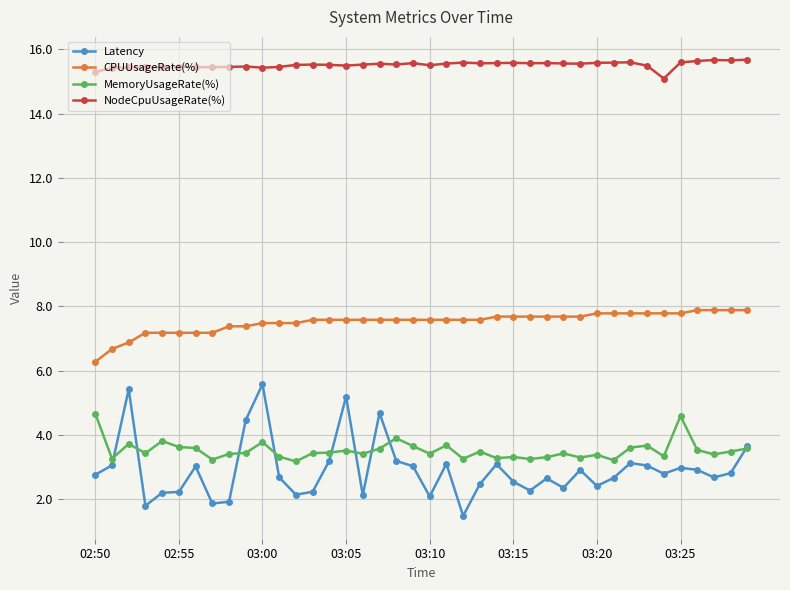

Which series has the largest range (max minus min)?

Latency